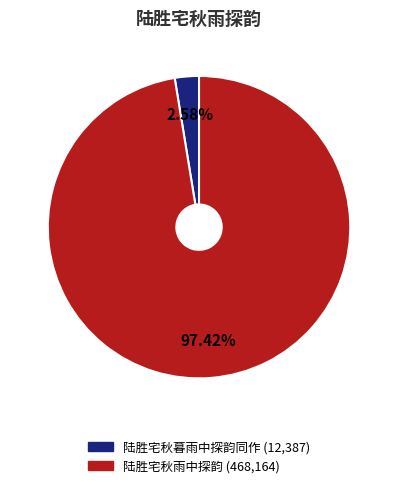

What percentage is the 陆胜宅秋暮雨中探韵同作 slice, to the nearest percent?

3%